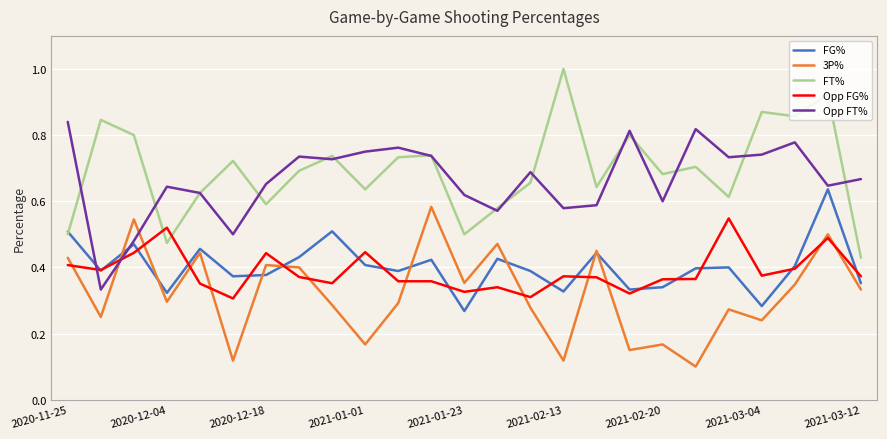

What are all the series names shown in the legend?

FG%, 3P%, FT%, Opp FG%, Opp FT%